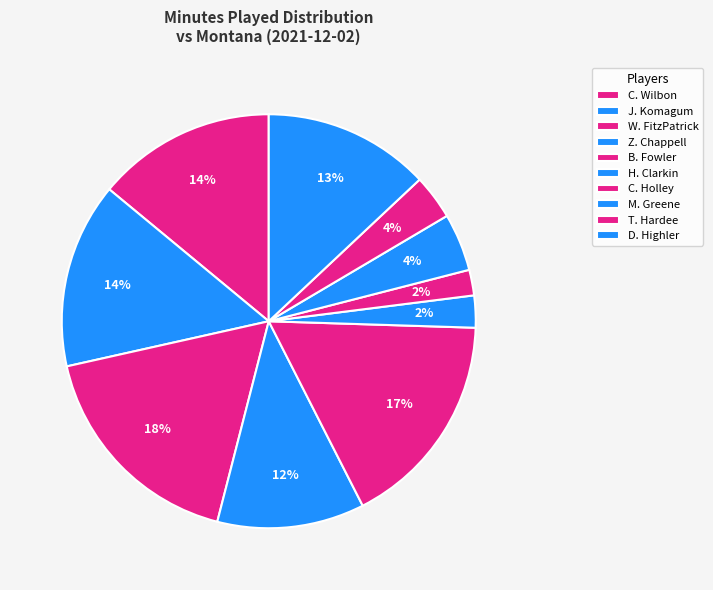

To the nearest percent, what percentage of the pie is C. Holley?

2%